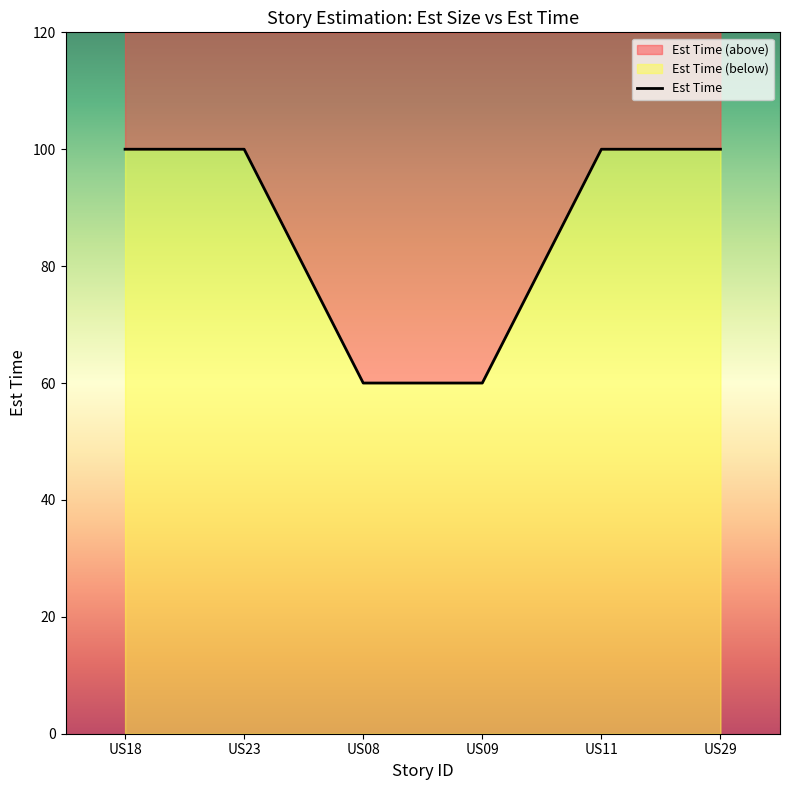

Where is the data nearest to the value 80?

US18